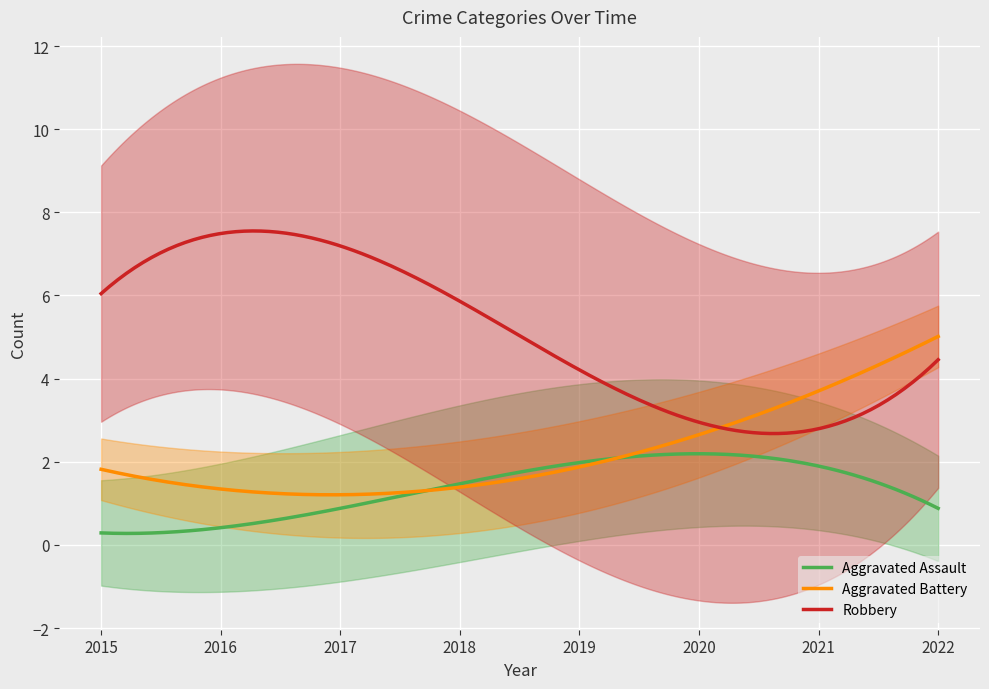

What is the minimum value for Robbery?

2.7